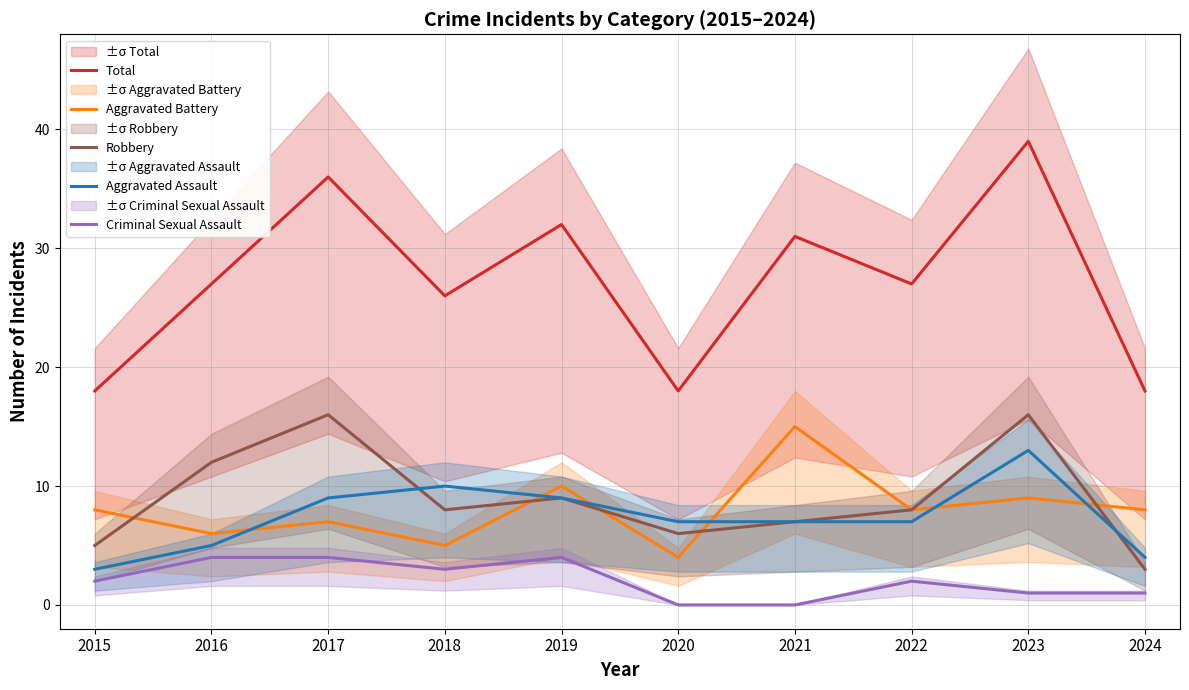

True or false: Criminal Sexual Assault and Robbery intersect in this chart.

False